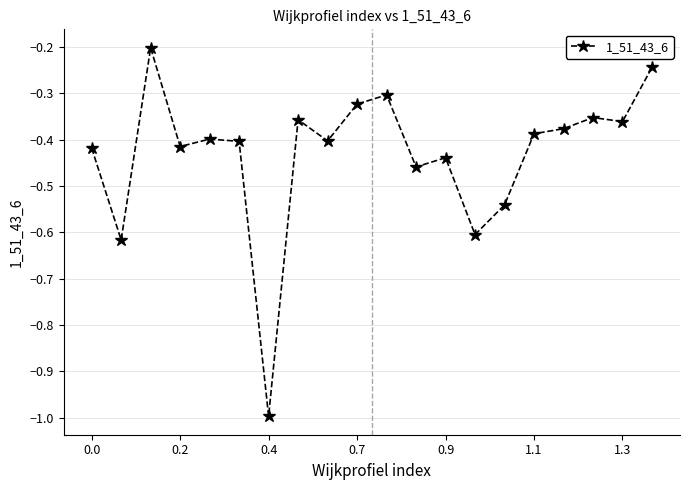

Does the chart have visible grid lines?

Yes